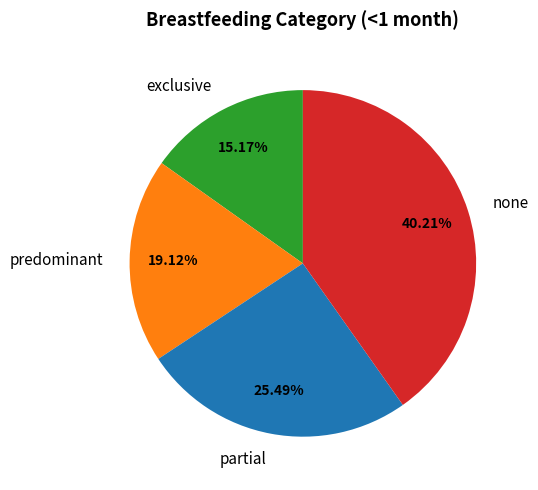

To the nearest percent, what percentage of the pie is predominant?

19%